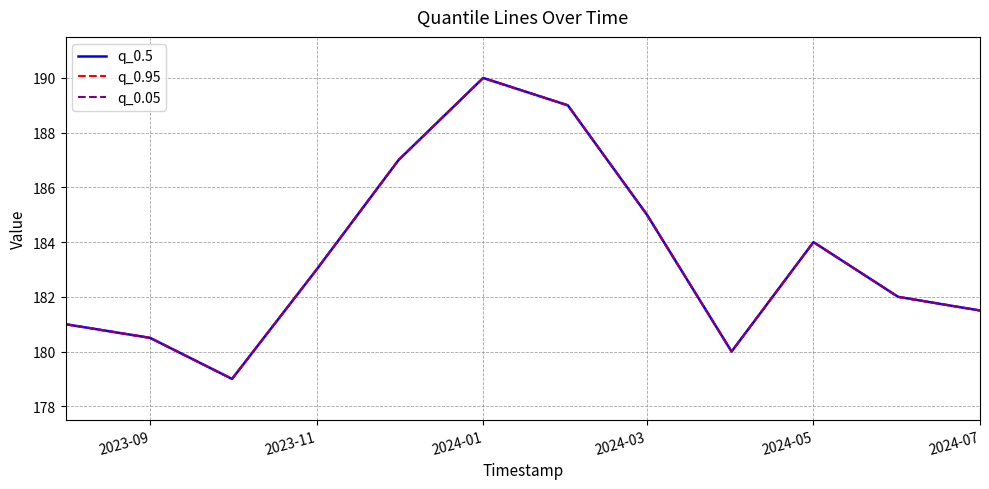

True or false: q_0.95 and q_0.05 cross at least once.

False